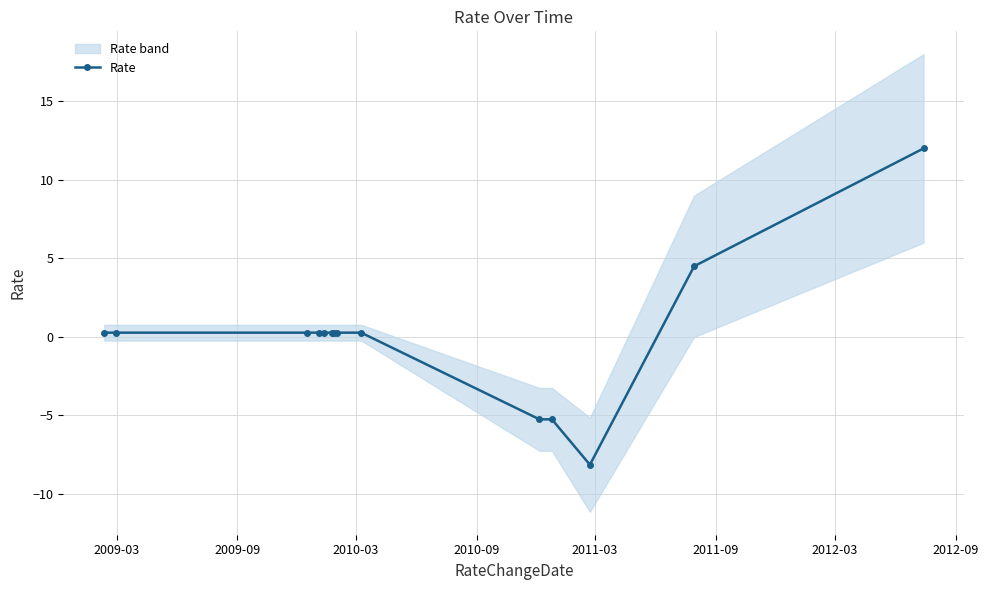

Reading right to left, list all the values displayed in this chart.

12.0	4.5	-8.2	-5.3	-5.3	0.2	0.2	0.2	0.2	0.2	0.2	0.2	0.2	0.2